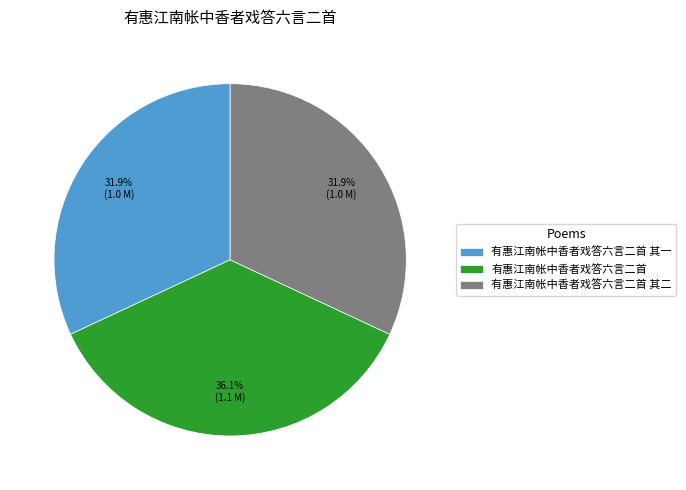

Which category has the biggest portion of the pie?

有惠江南帐中香者戏答六言二首